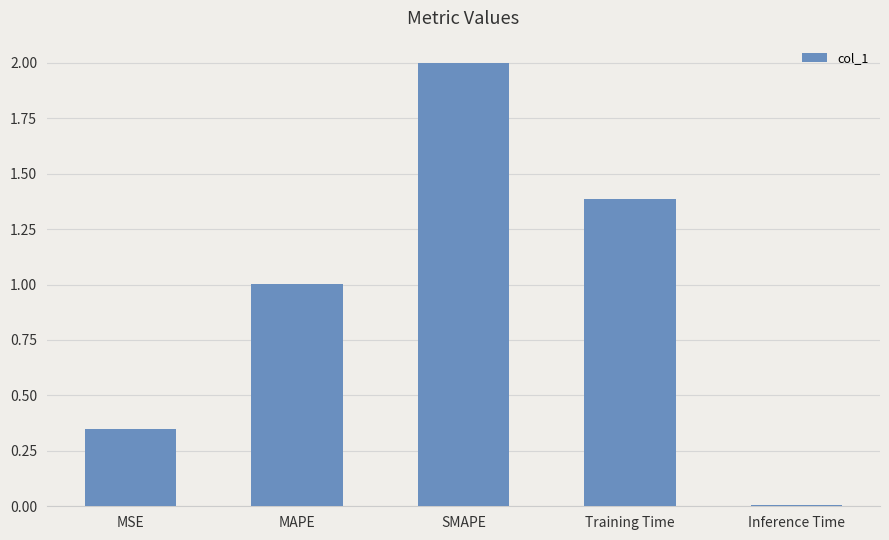

How many categories are shown in the chart?

5